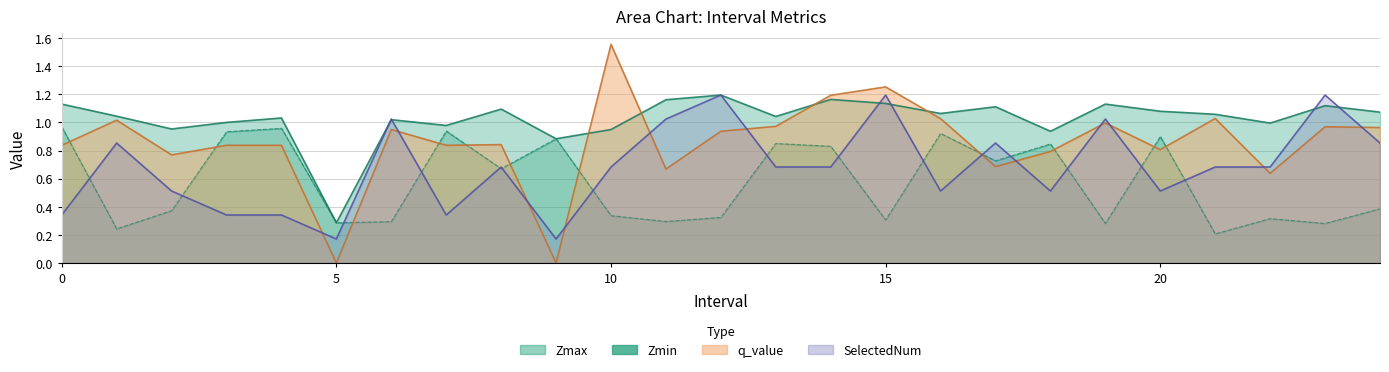

Count the number of data series in this chart.

4